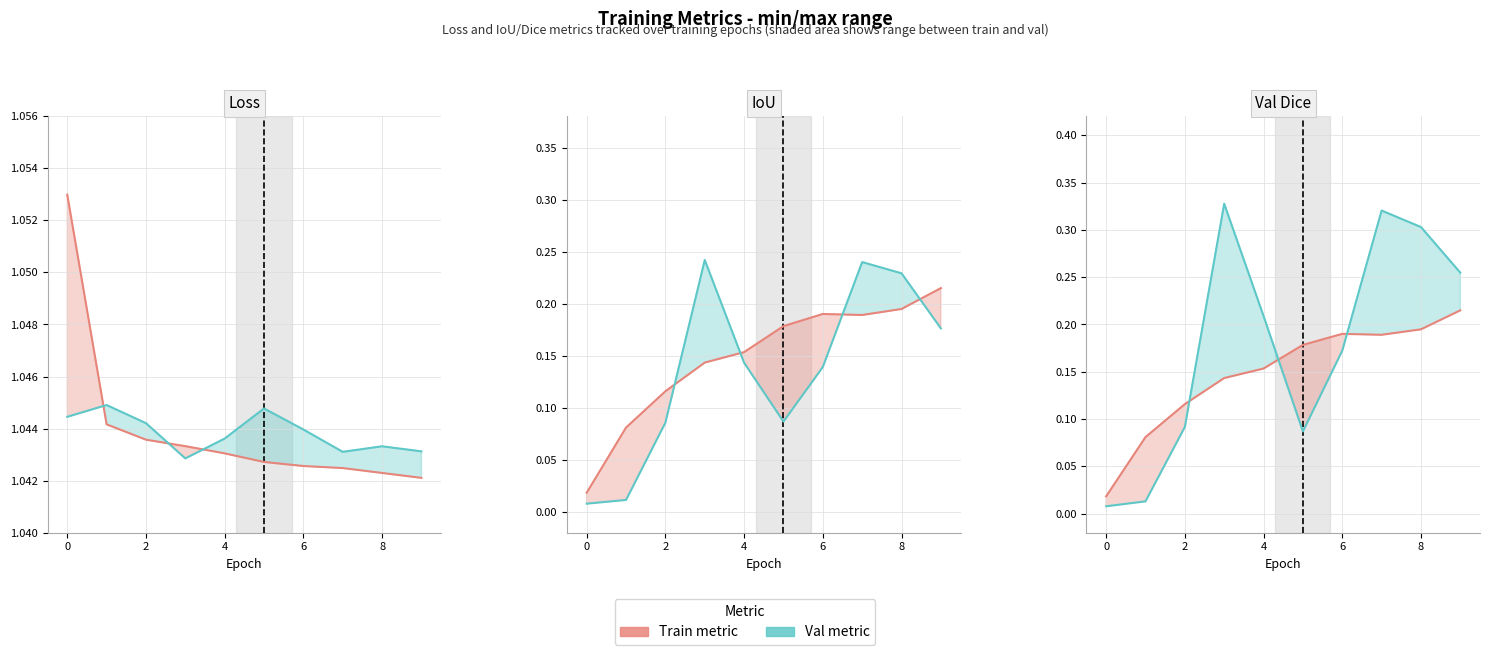

What is the highest value of the val_dice series?

0.3